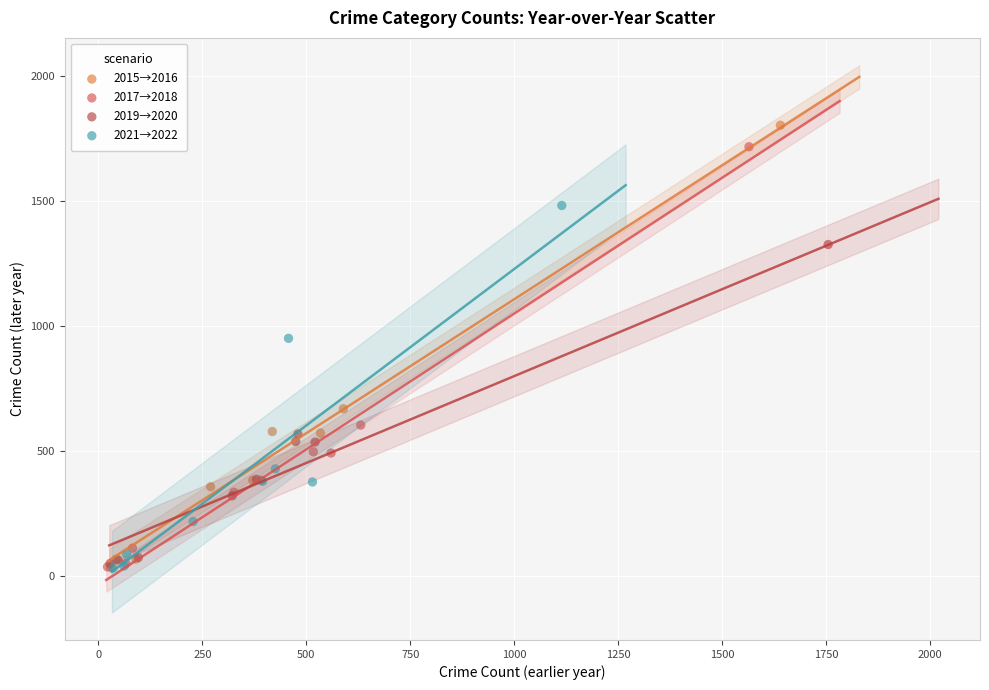

Which series reaches the maximum Y coordinate?

2015→2016